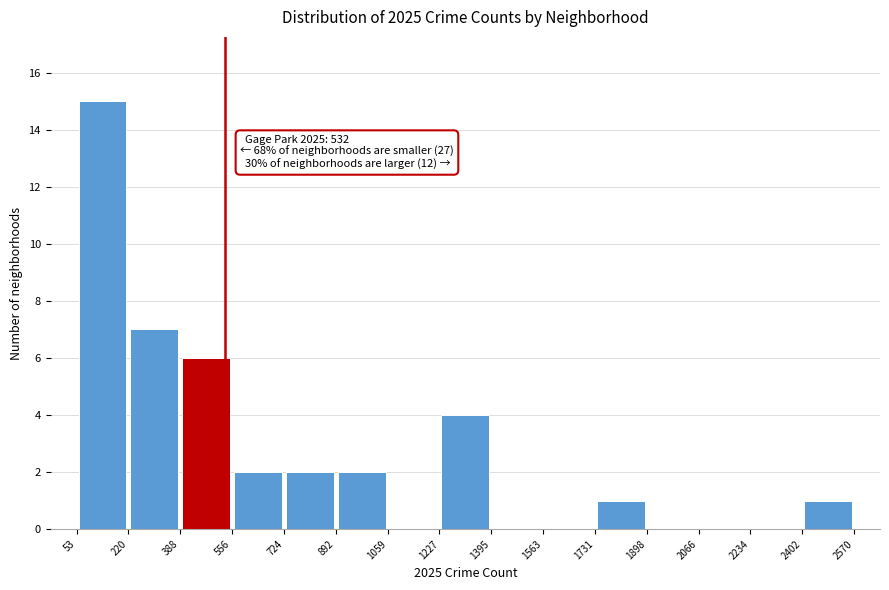

Which range on the x-axis has the tallest bar?

53 to 220